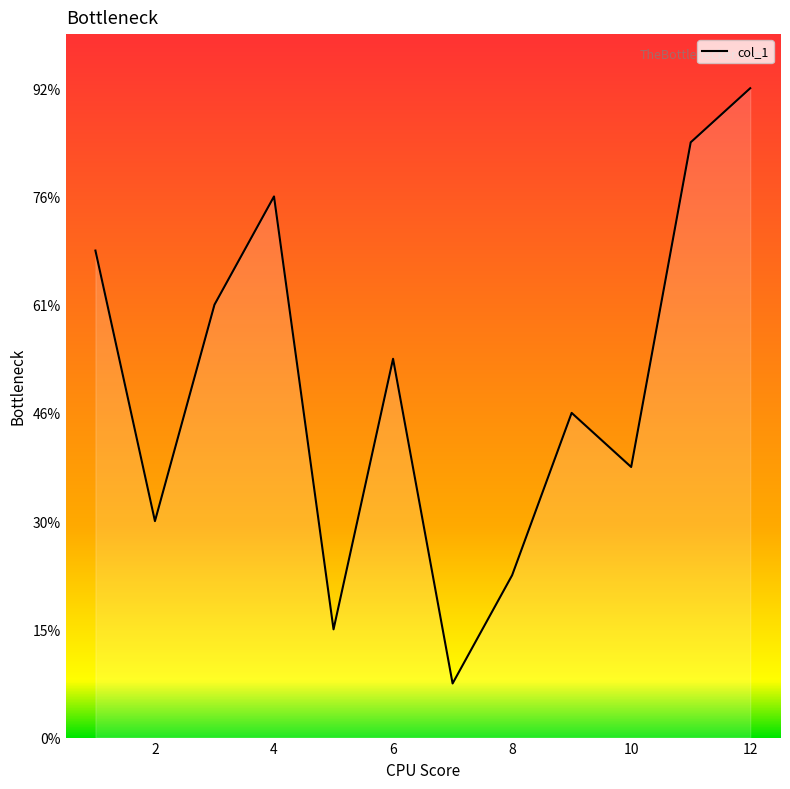

List the labels in order of value, largest first.

12, 11, 4, 1, 3, 6, 9, 10, 2, 8, 5, 7